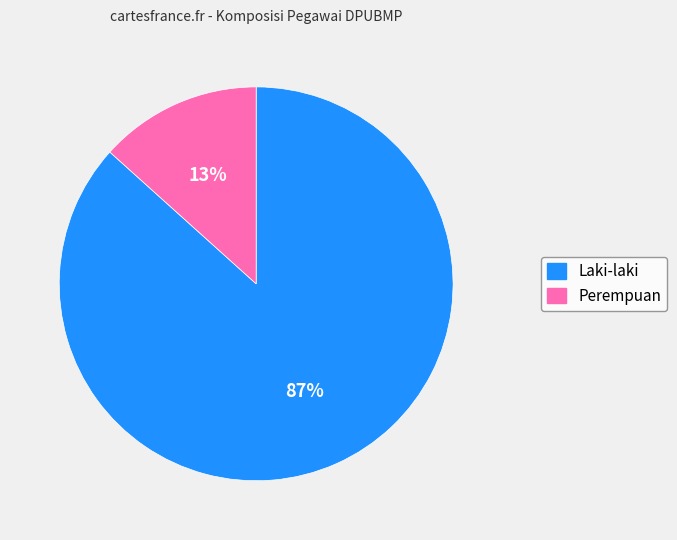

Is there a majority slice in this chart?

Yes